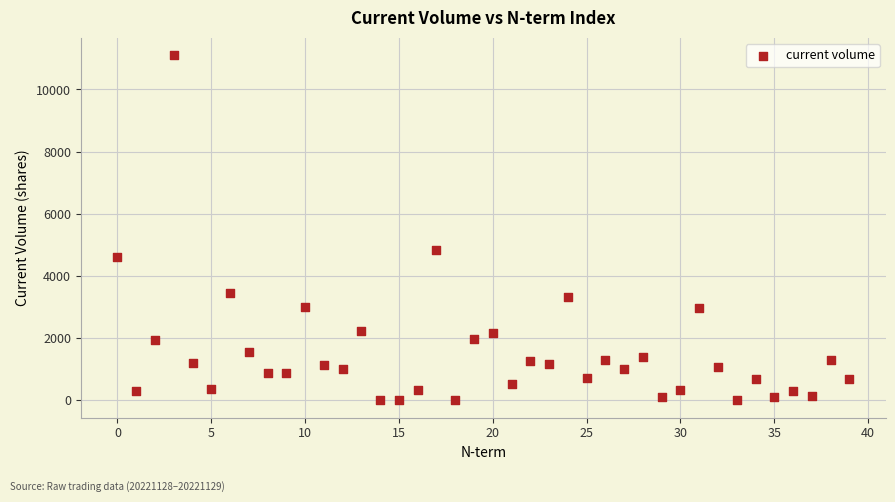

What Y value in the scatter plot is closest to 5554?

4823